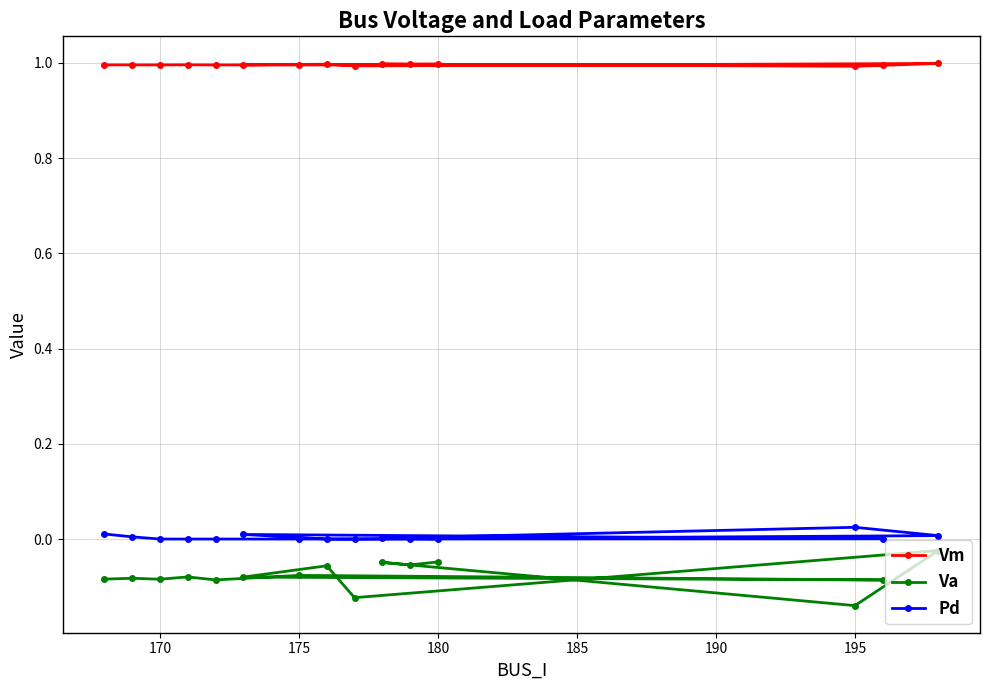

Which series has the widest spread of values?

Va